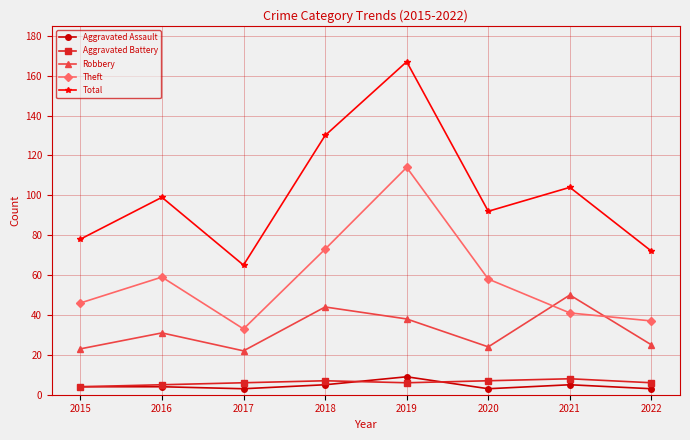

How many lines are shown in the chart?

5